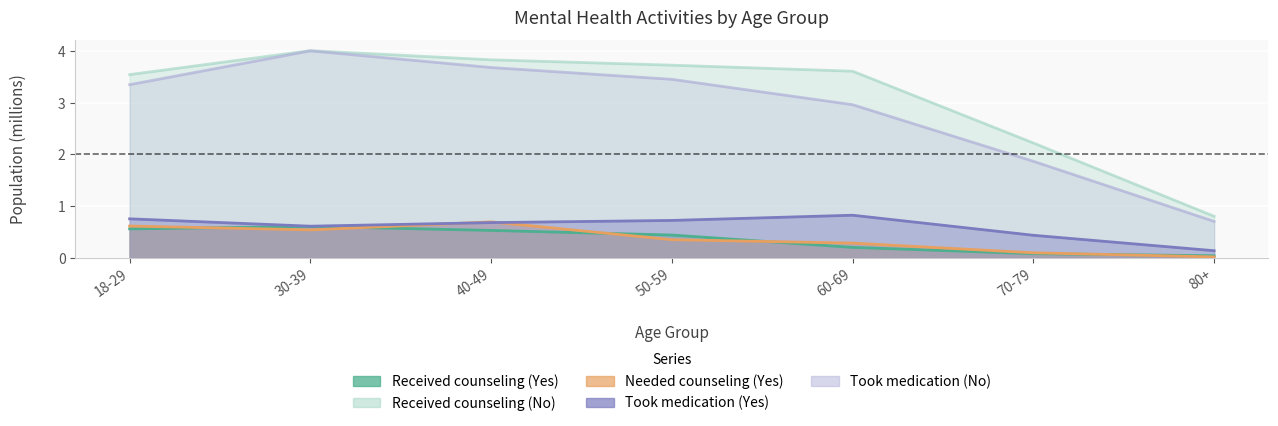

True or false: Took medication (No) and Needed counseling (Yes) intersect in this chart.

False